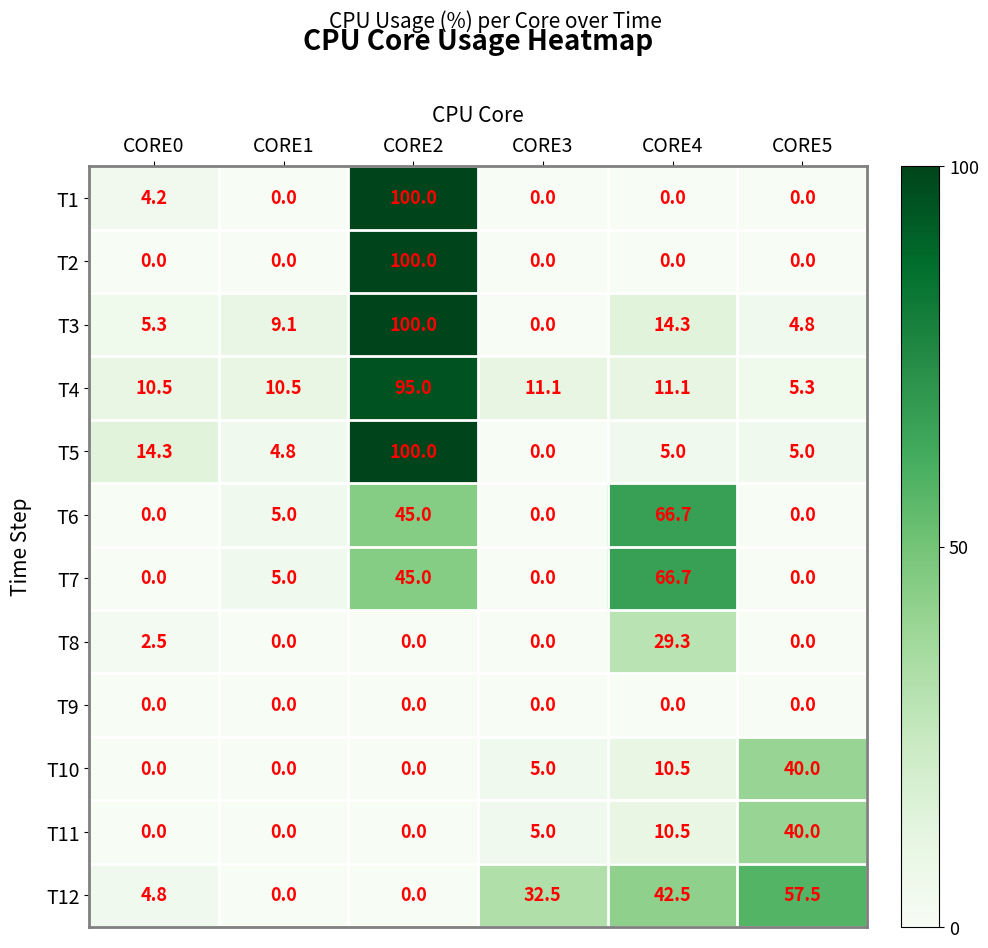

What is the sum of the T6 values at CORE2 and CORE5?

45.0